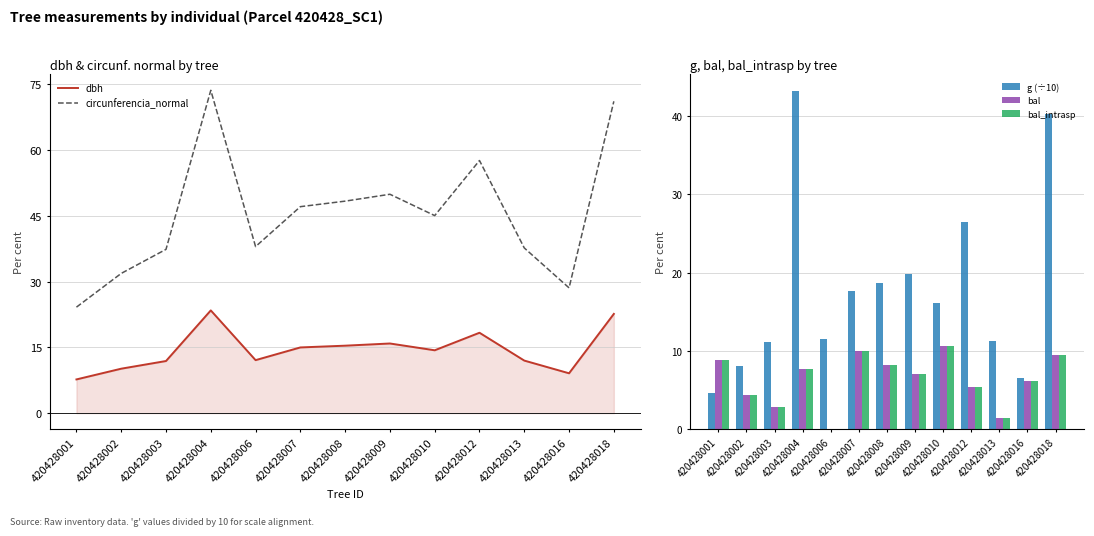

Between 420428008 and 420428013, which series saw the biggest shift?

circunferencia_normal